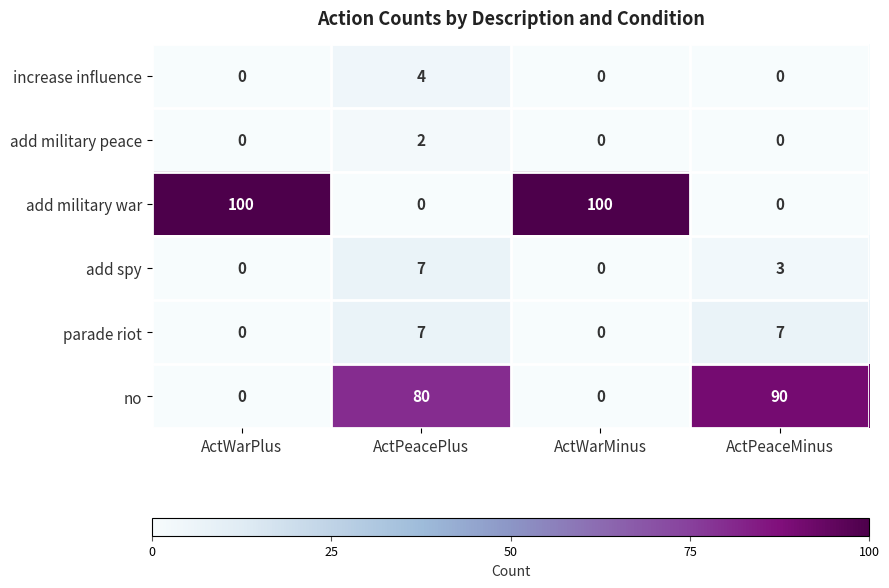

What is the difference between the second highest and minimum values in the add spy series?

3